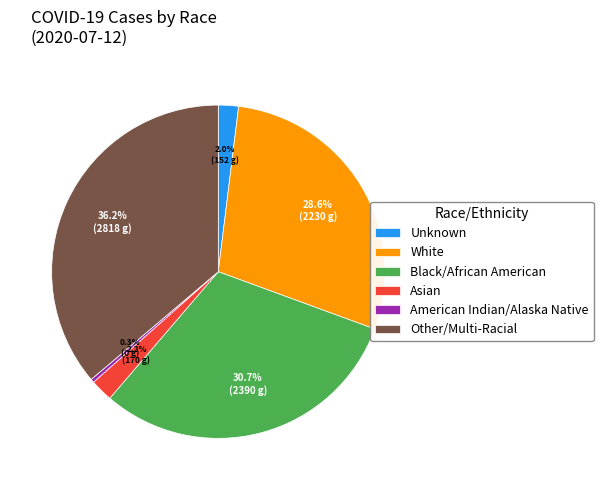

To the nearest percent, what portion does Other/Multi-Racial represent?

36%